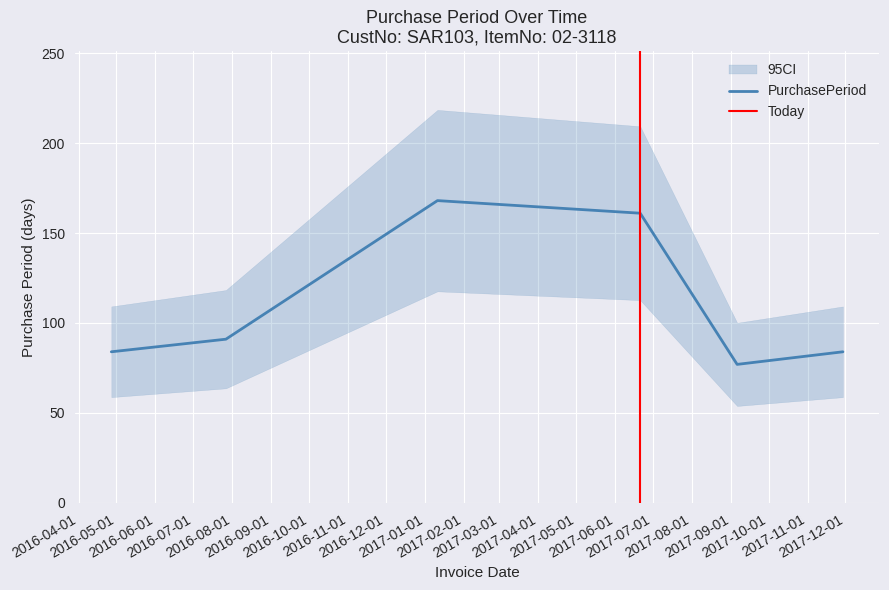

Reading left to right, transcribe all the data shown in this chart.

2016-04-27=84	2016-07-27=91	2017-01-11=168	2017-06-21=161	2017-09-06=77	2017-11-29=84